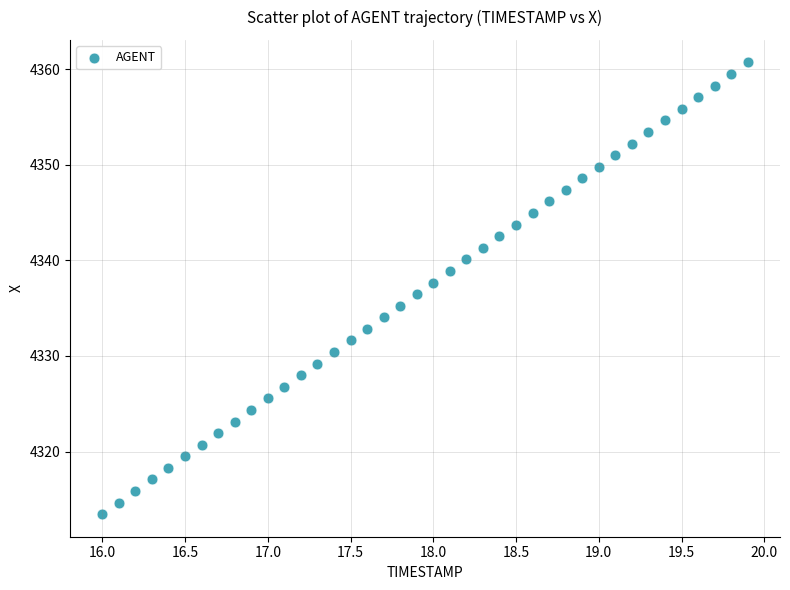

What is the range of Y values (max minus min)?

47.3